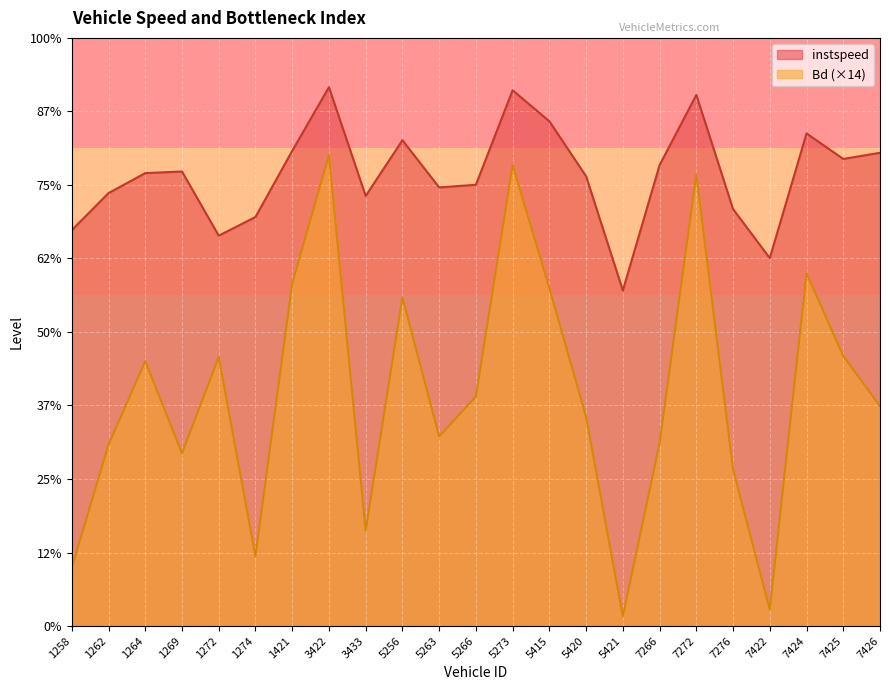

What is the total value across all series at 7422?

10.5